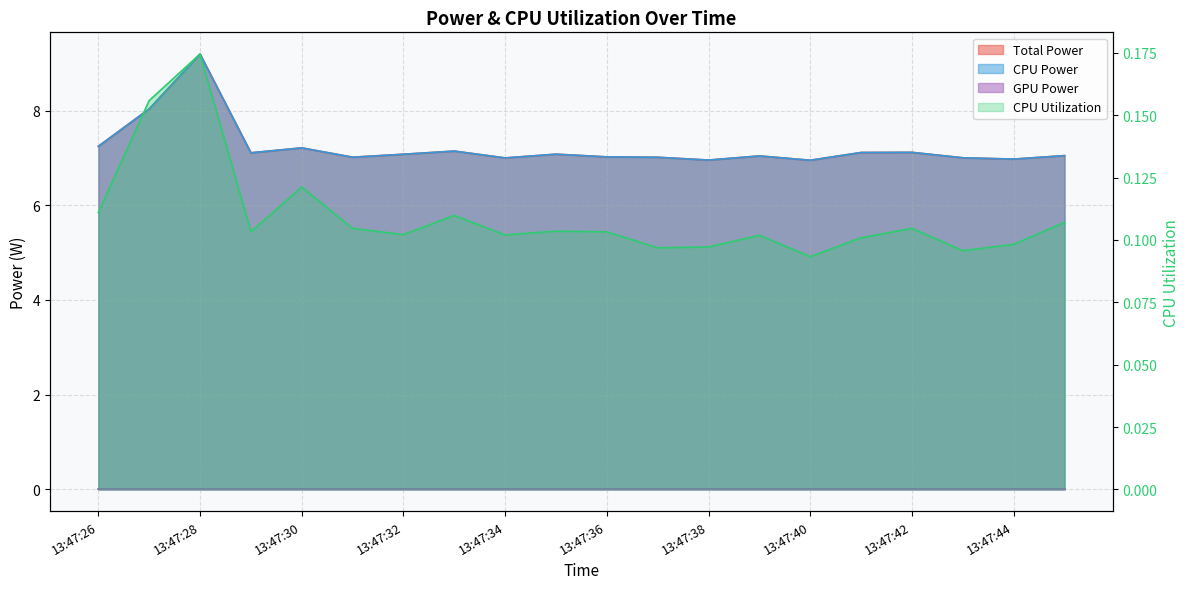

True or false: Total Power and CPU Power intersect in this chart.

False